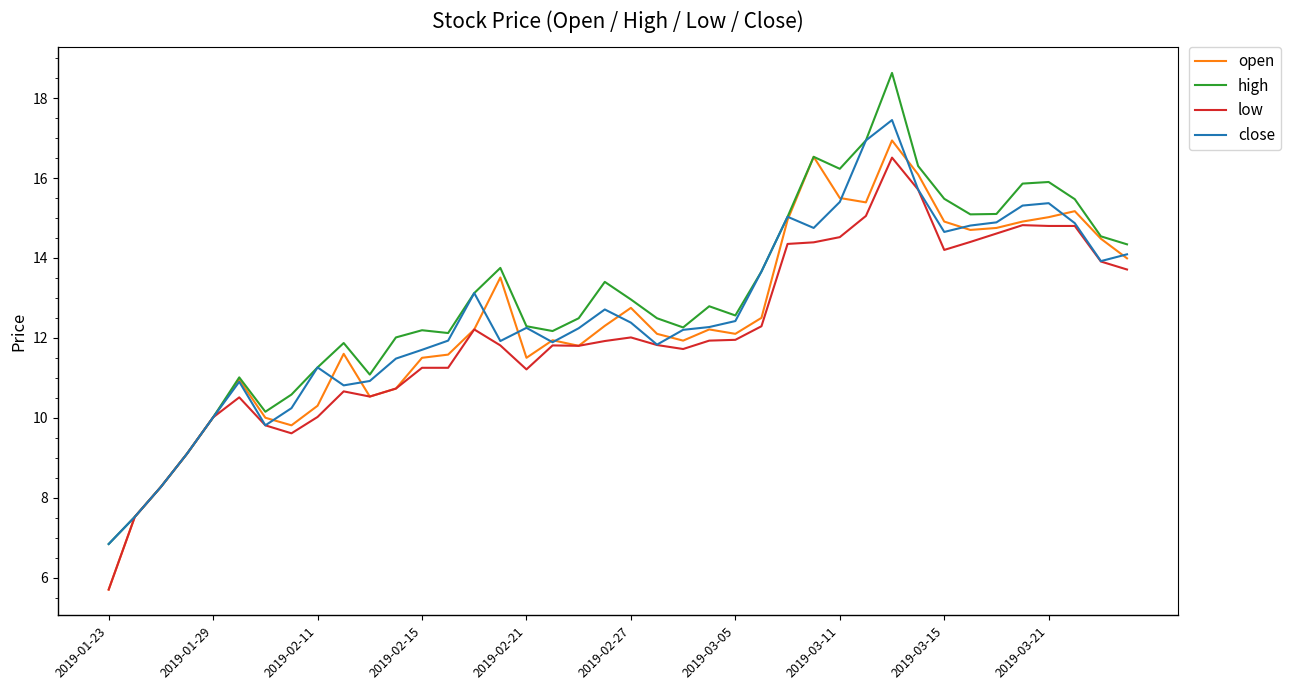

What is the maximum value for low?

16.5